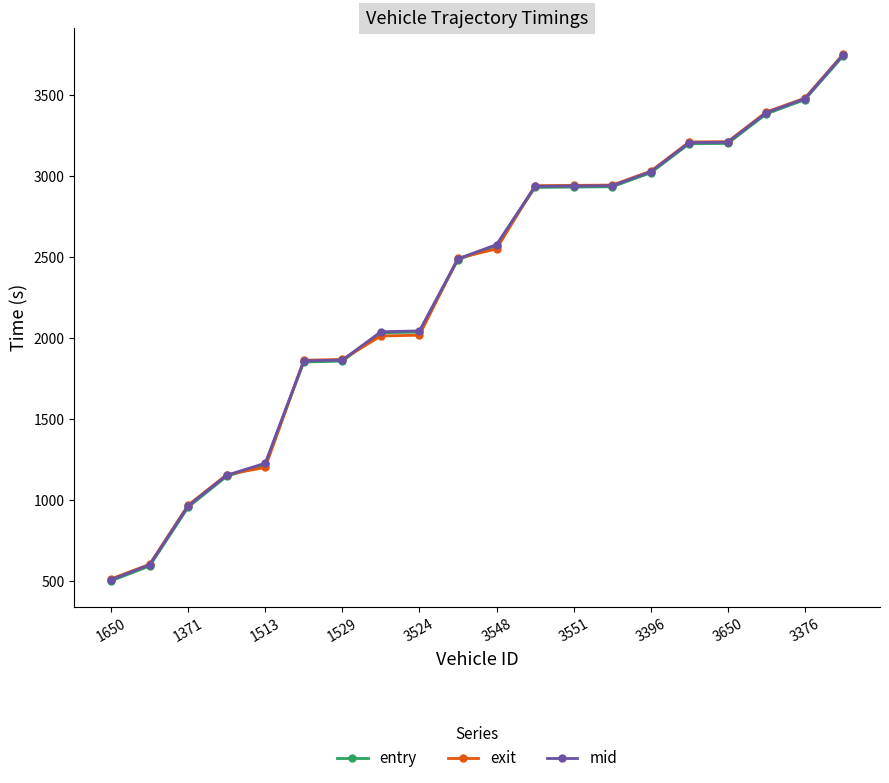

What is the value of the mid point at the 16th from the left?

3206.5